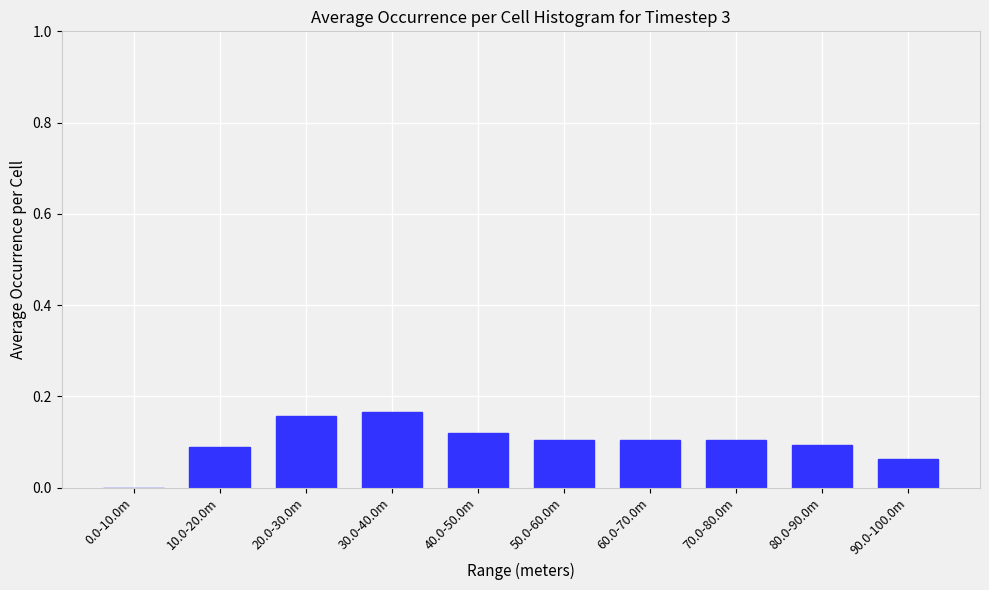

What is the sum of all values?

1.0